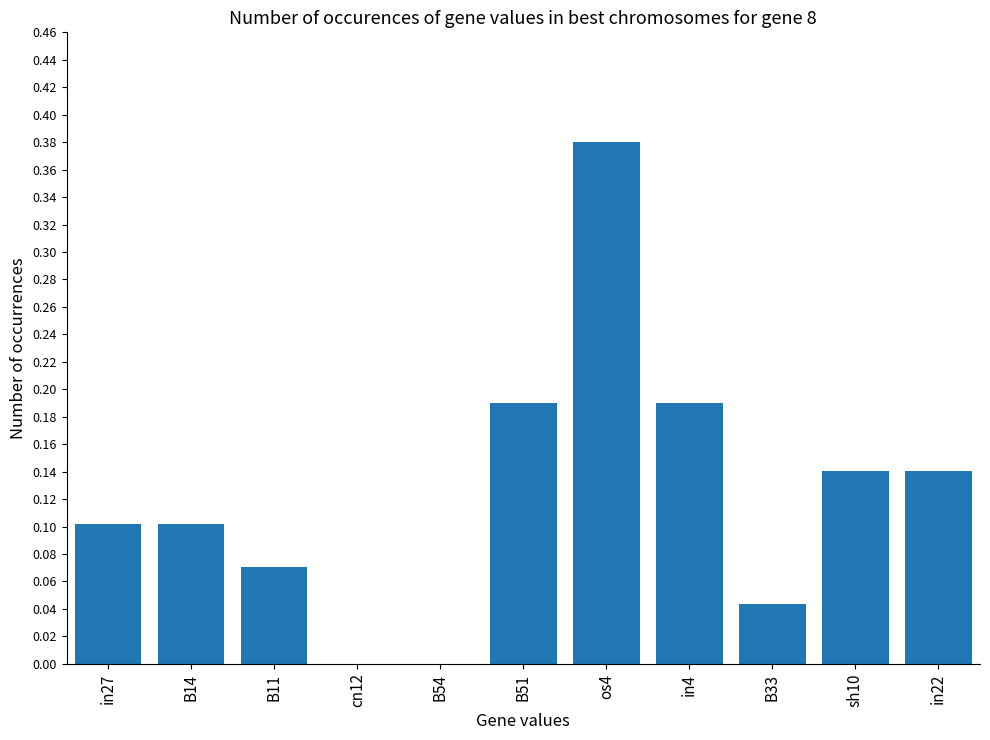

Which label corresponds to the largest value in the chart?

os4